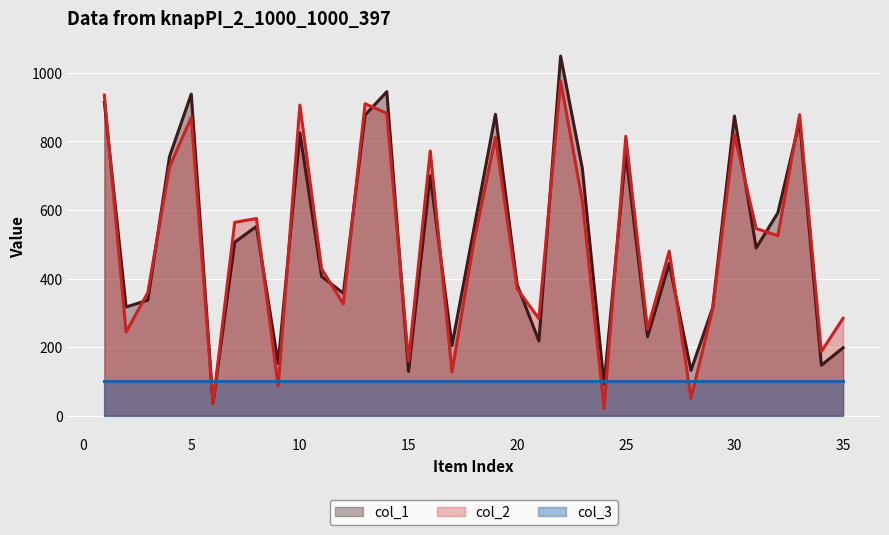

True or false: col_2 has more than 1 points higher than both neighbors.

True